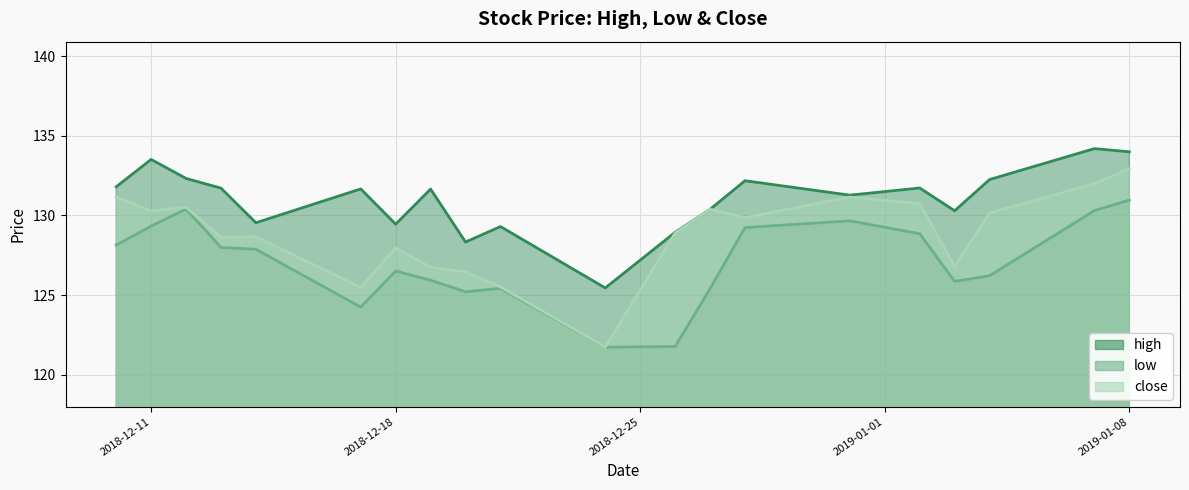

Reading right to left, what are all the values shown in this chart?

high: 134.0	134.2	132.3	130.3	131.7	131.3	132.2	130.4	128.9	125.5	129.3	128.3	131.7	129.5	131.7	129.5	131.7	132.3	133.5	131.8
low: 131.0	130.3	126.2	125.9	128.9	129.7	129.2	125.4	121.8	121.7	125.4	125.2	125.9	126.5	124.2	127.9	128.0	130.4	129.3	128.1
close: 132.9	132.0	130.2	126.8	130.7	131.2	129.9	130.4	128.9	121.7	125.5	126.5	126.7	128.0	125.5	128.7	128.6	130.5	130.3	131.2